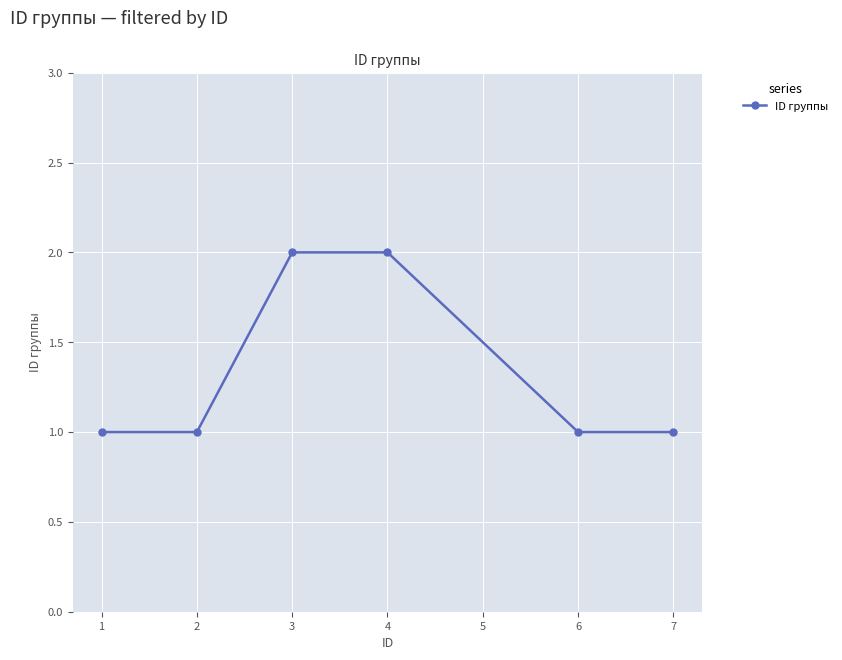

Reading left to right, transcribe all the data shown in this chart.

1	1	2	2	1	1